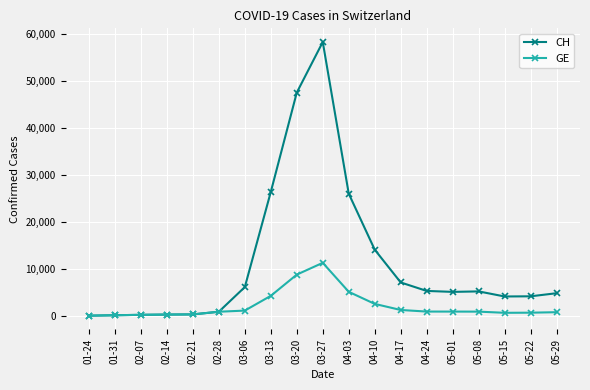

What is the label of the 10th point from the left?

03-27